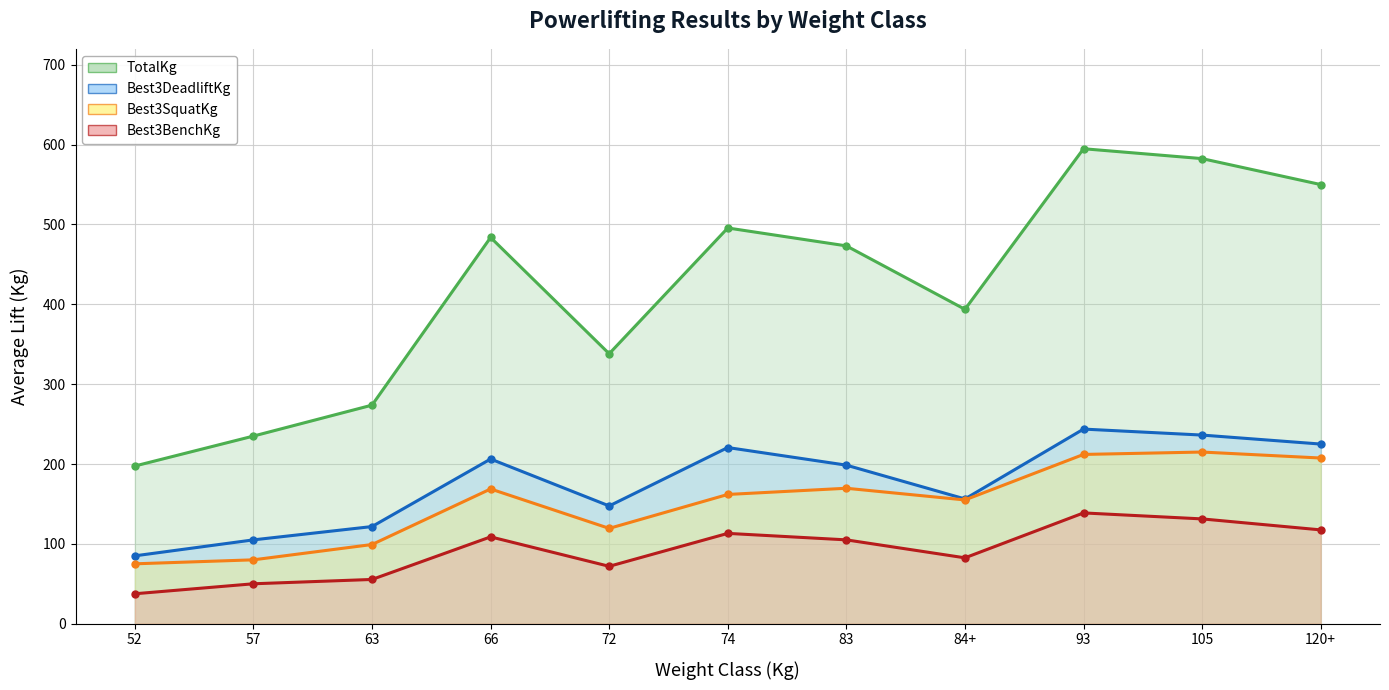

How many lines are shown in the chart?

4